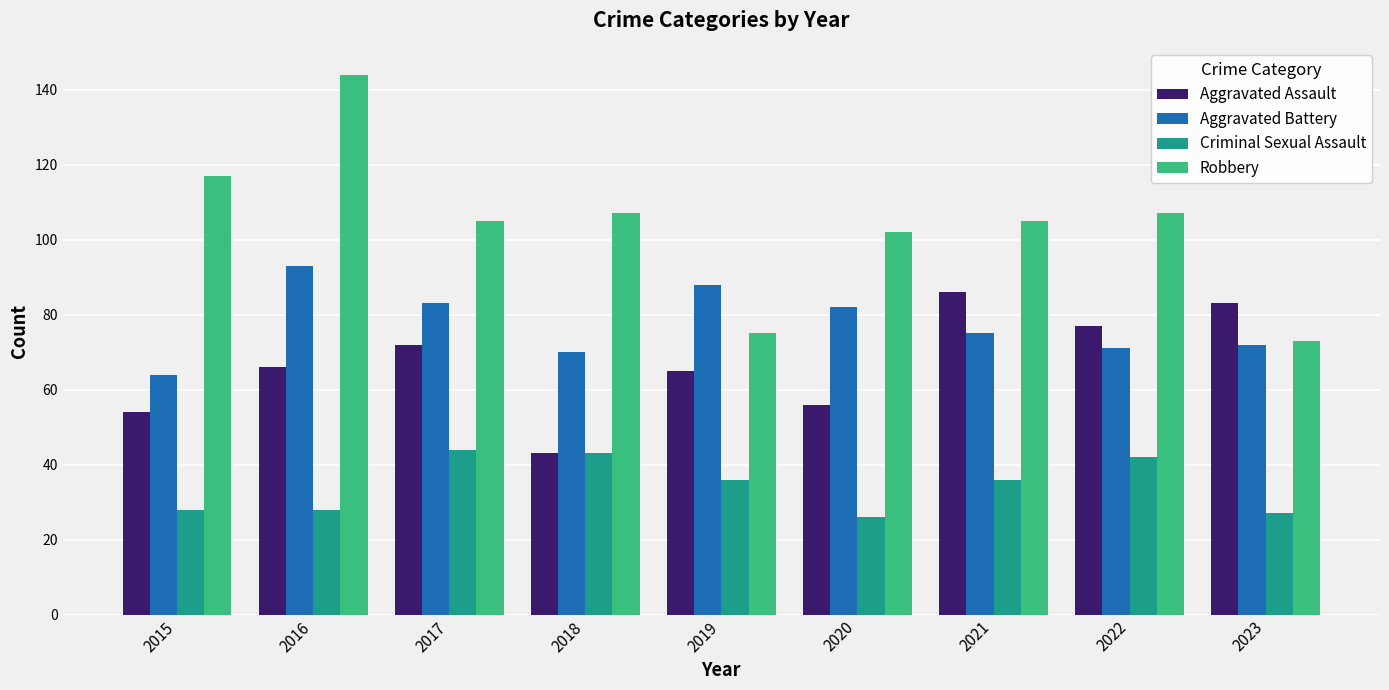

Reading left to right, transcribe all the data shown in this chart.

Aggravated Assault: 54	66	72	43	65	56	86	77	83
Aggravated Battery: 64	93	83	70	88	82	75	71	72
Criminal Sexual Assault: 28	28	44	43	36	26	36	42	27
Robbery: 117	144	105	107	75	102	105	107	73